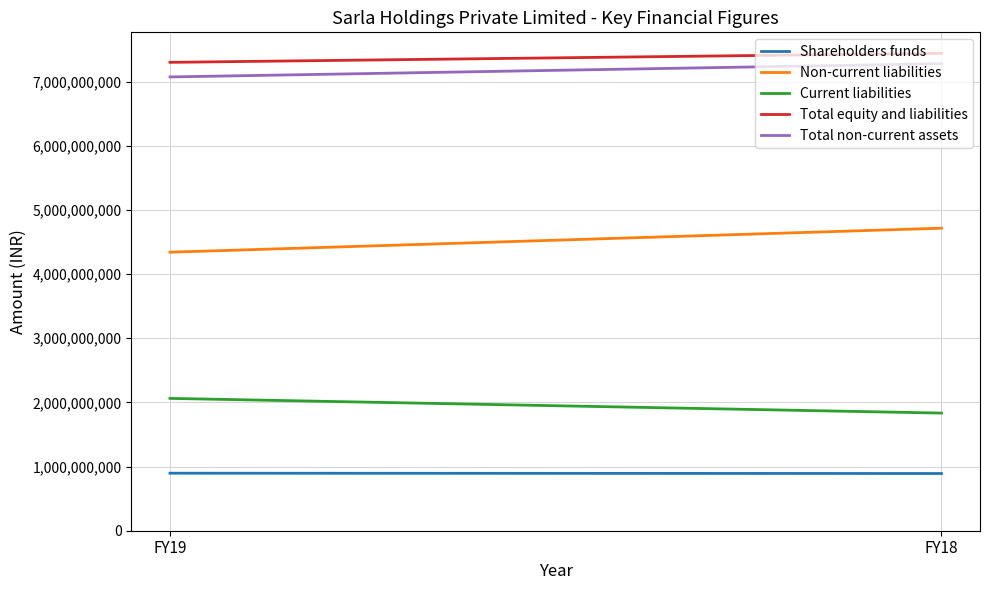

At which category is the sum across all series the highest?

FY18